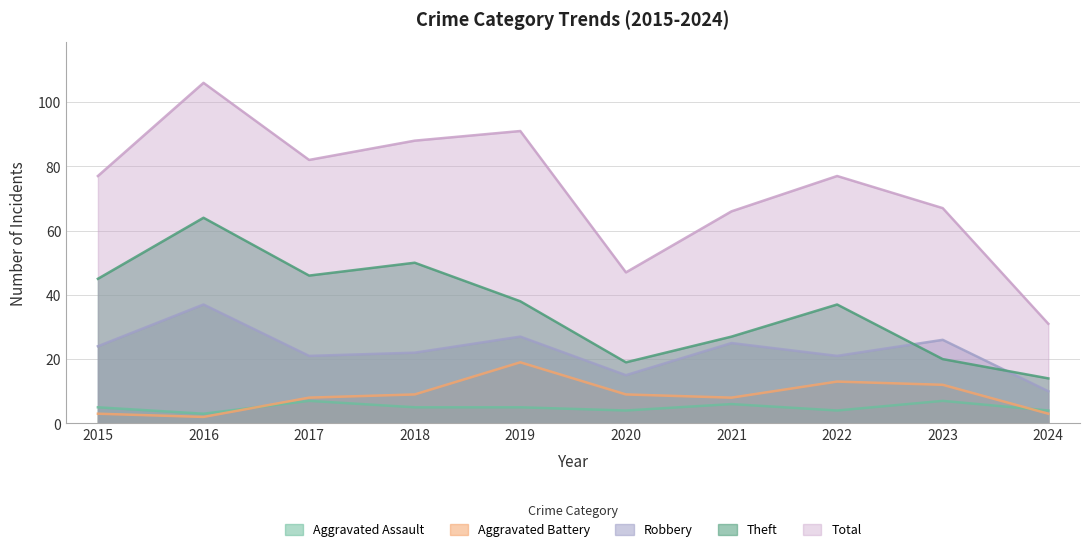

Between 2015 and 2019, which series saw the biggest shift?

Aggravated Battery